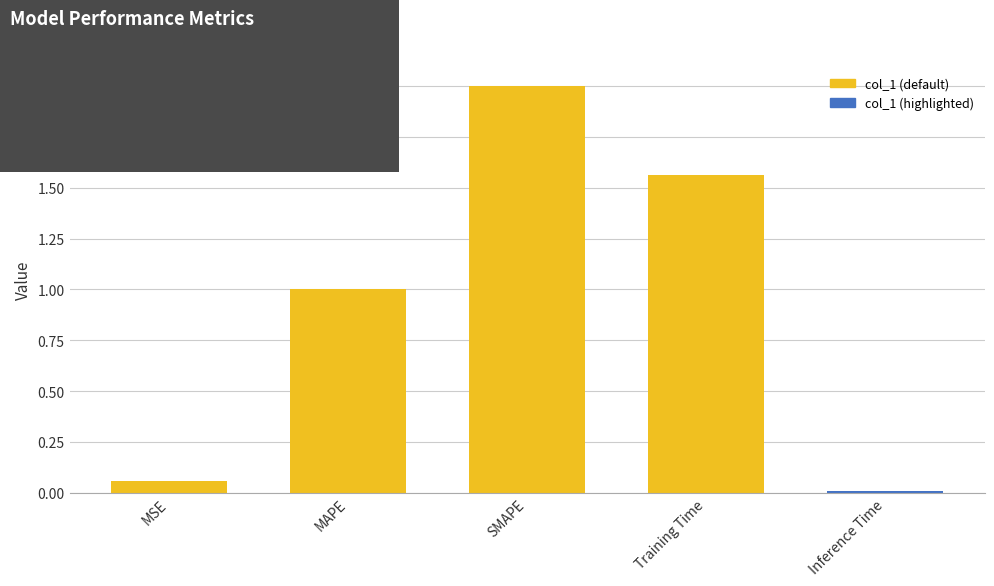

Rank the categories by value from lowest to highest.

Inference Time, MSE, MAPE, Training Time, SMAPE